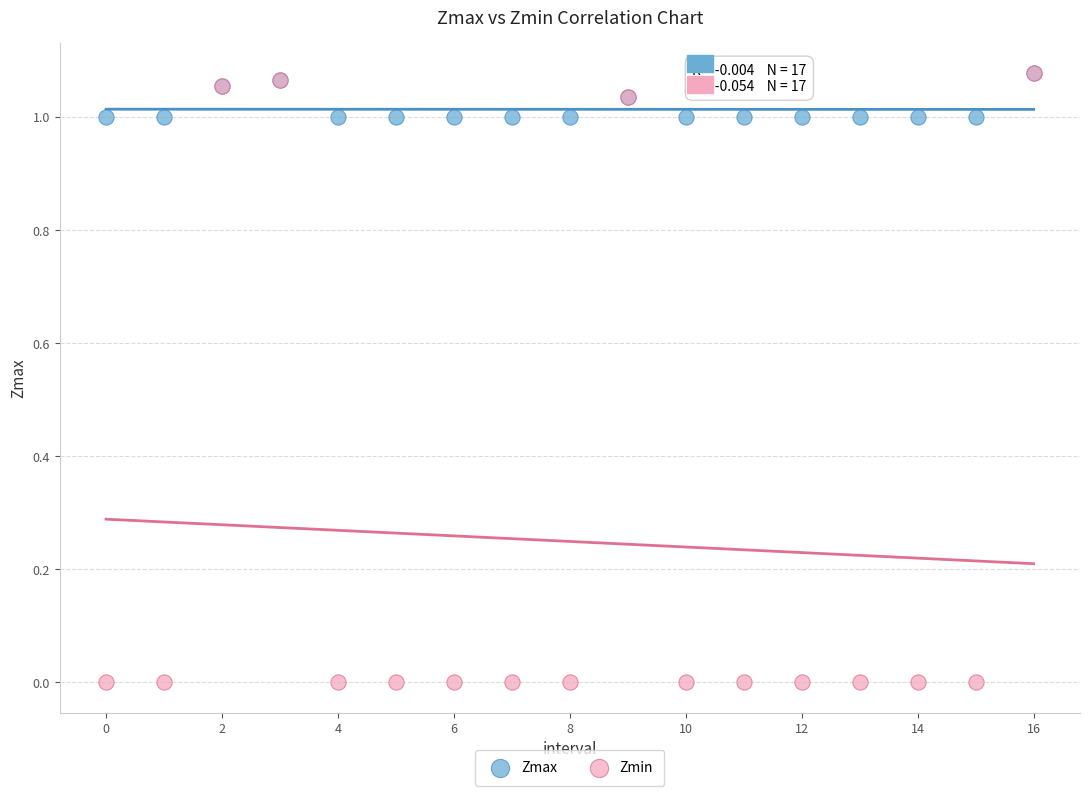

What are all the series names shown in the legend?

Zmax, Zmin